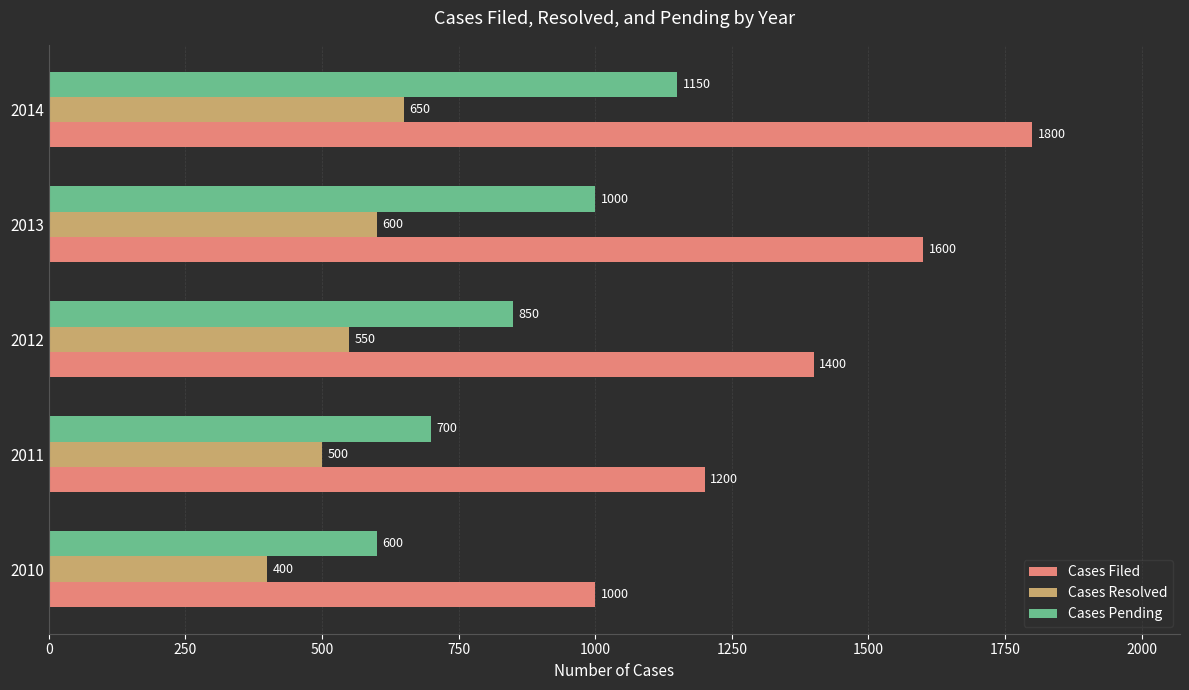

The value of Cases Filed at 2012 is 1400. True or false?

True